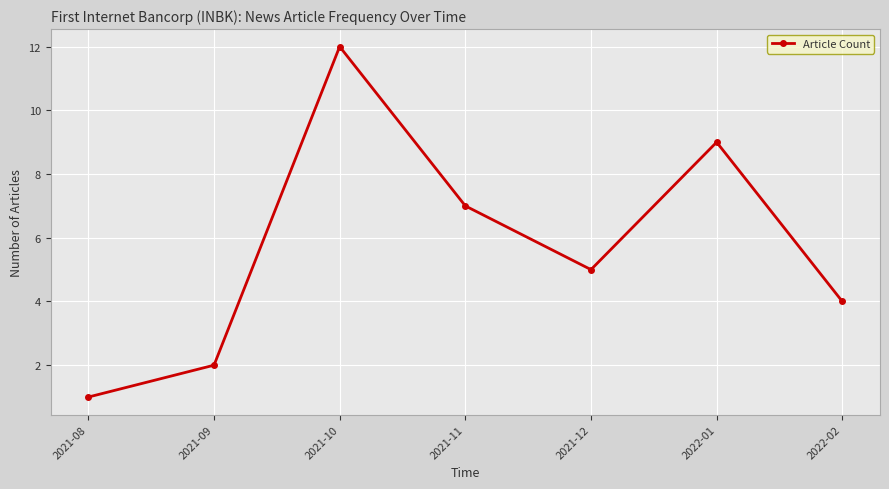

True or false: the data shows 3 at 2021-09.

False